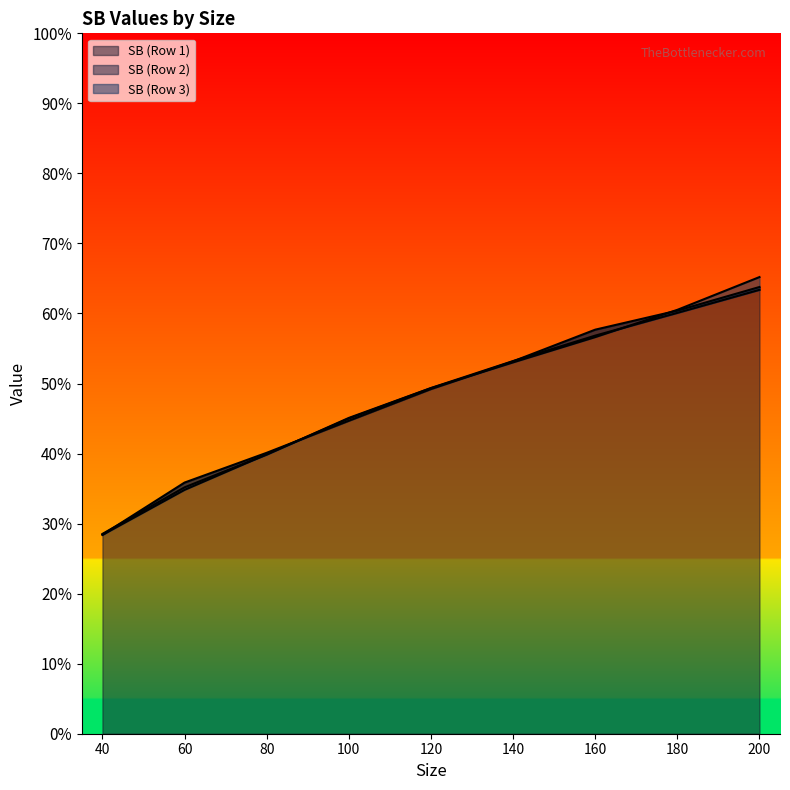

How many categories are shown in the chart?

9